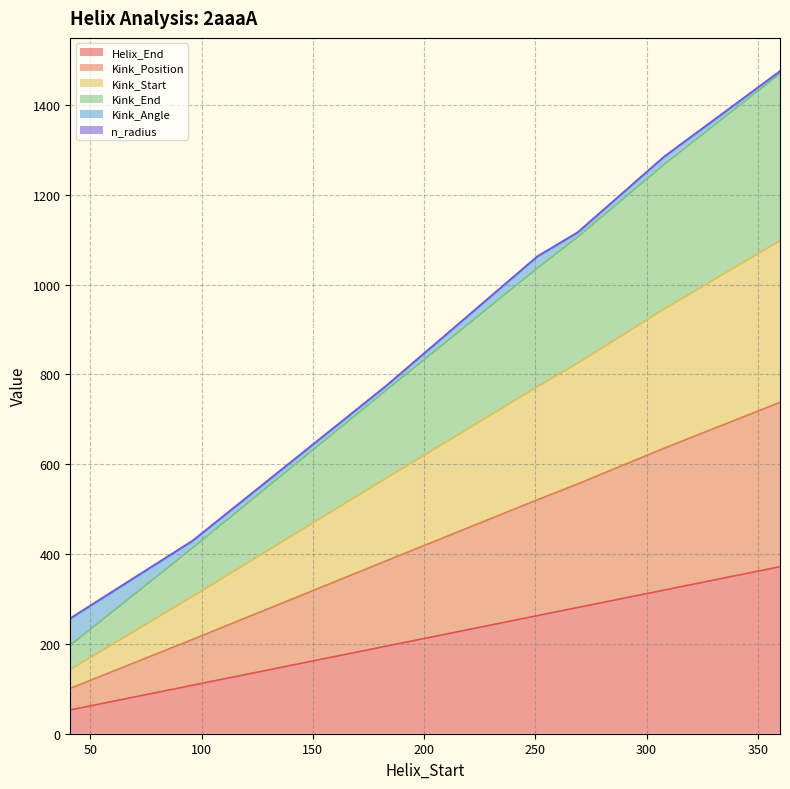

What is the maximum value for Helix_End?

372.0